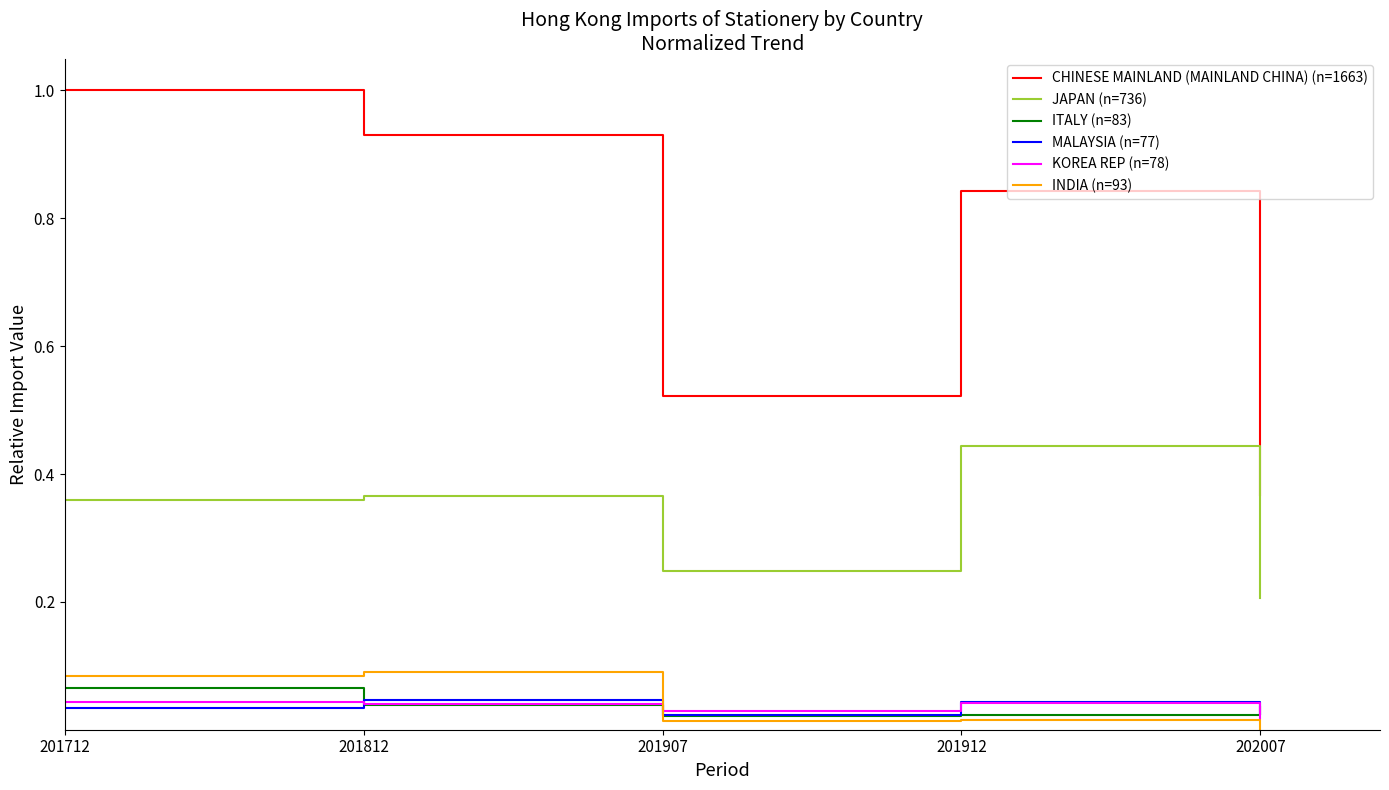

Which series has the largest range (max minus min)?

CHINESE MAINLAND (MAINLAND CHINA) (n=1663)